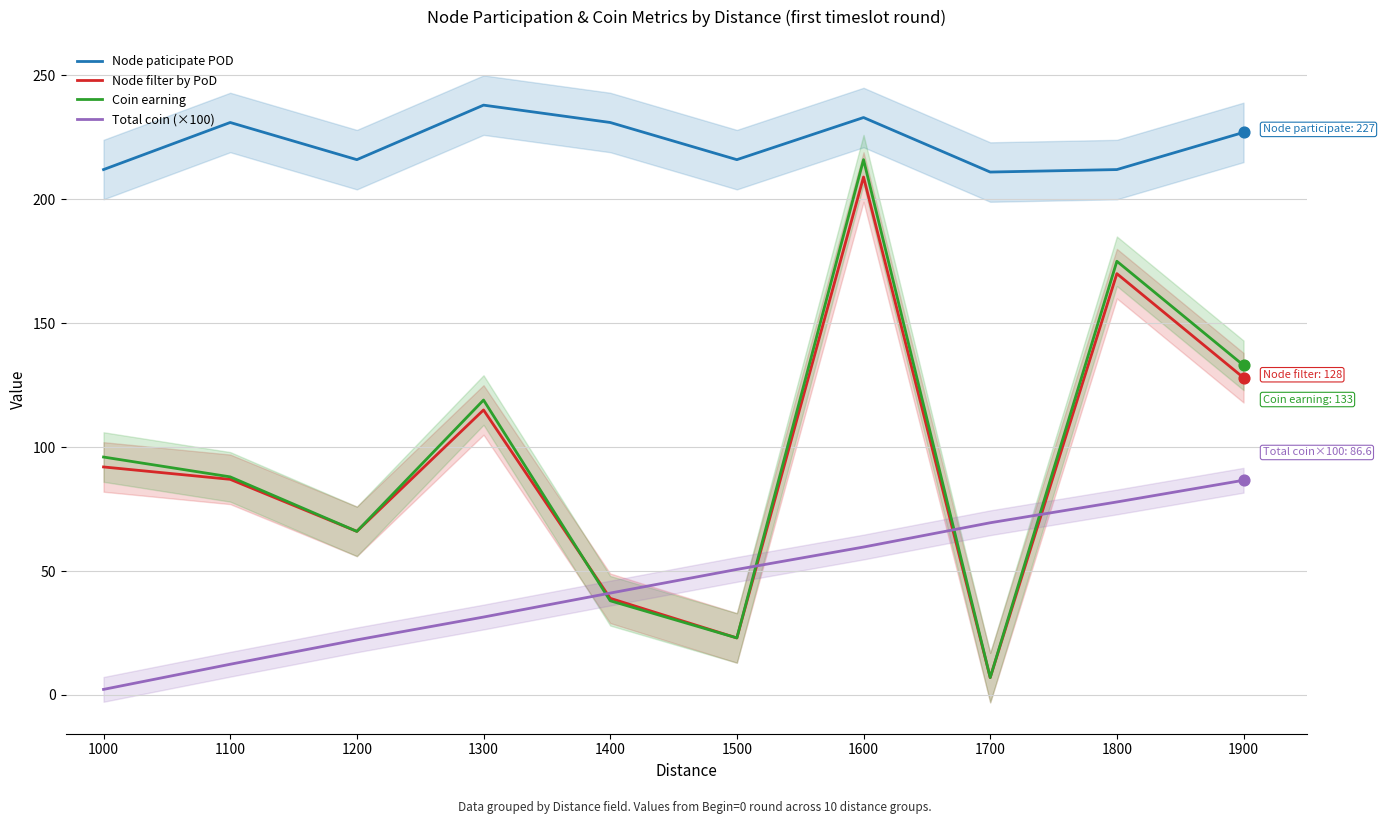

Which series contains the highest Y value?

Node paticipate POD